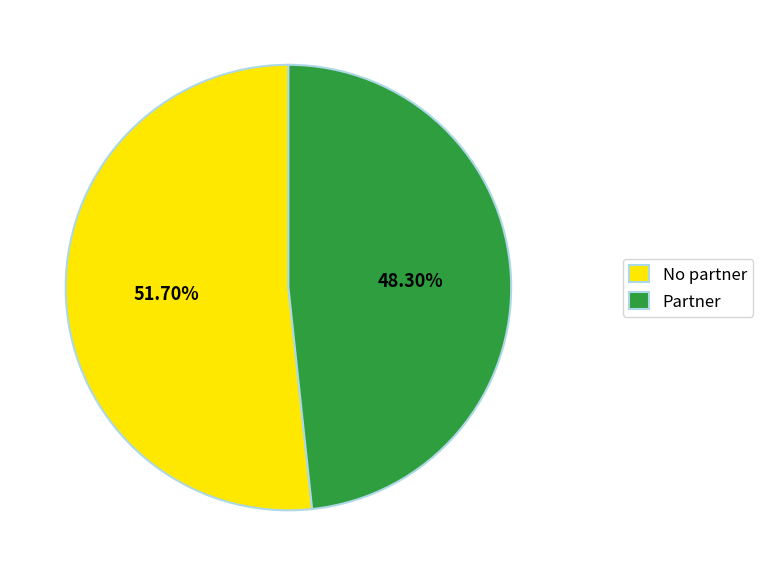

What is the smallest slice in the pie chart?

Partner